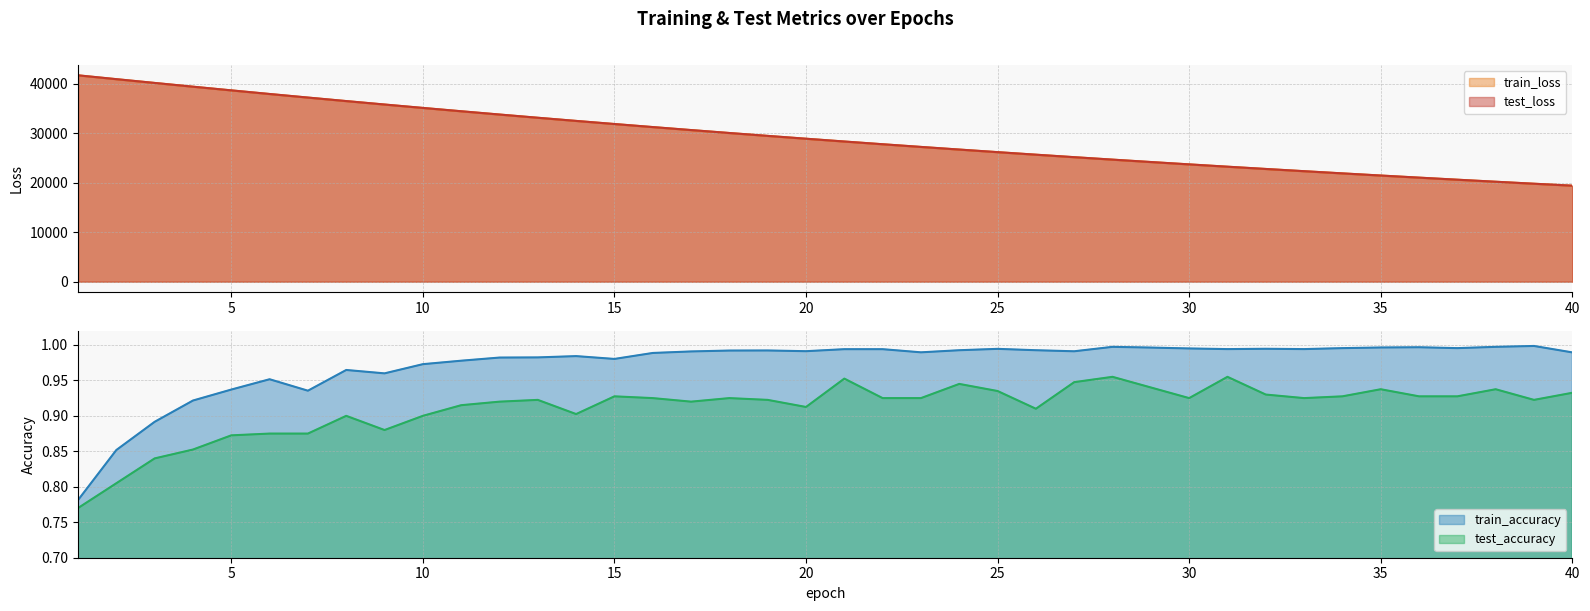

Between 26 and 15, which is larger?

15